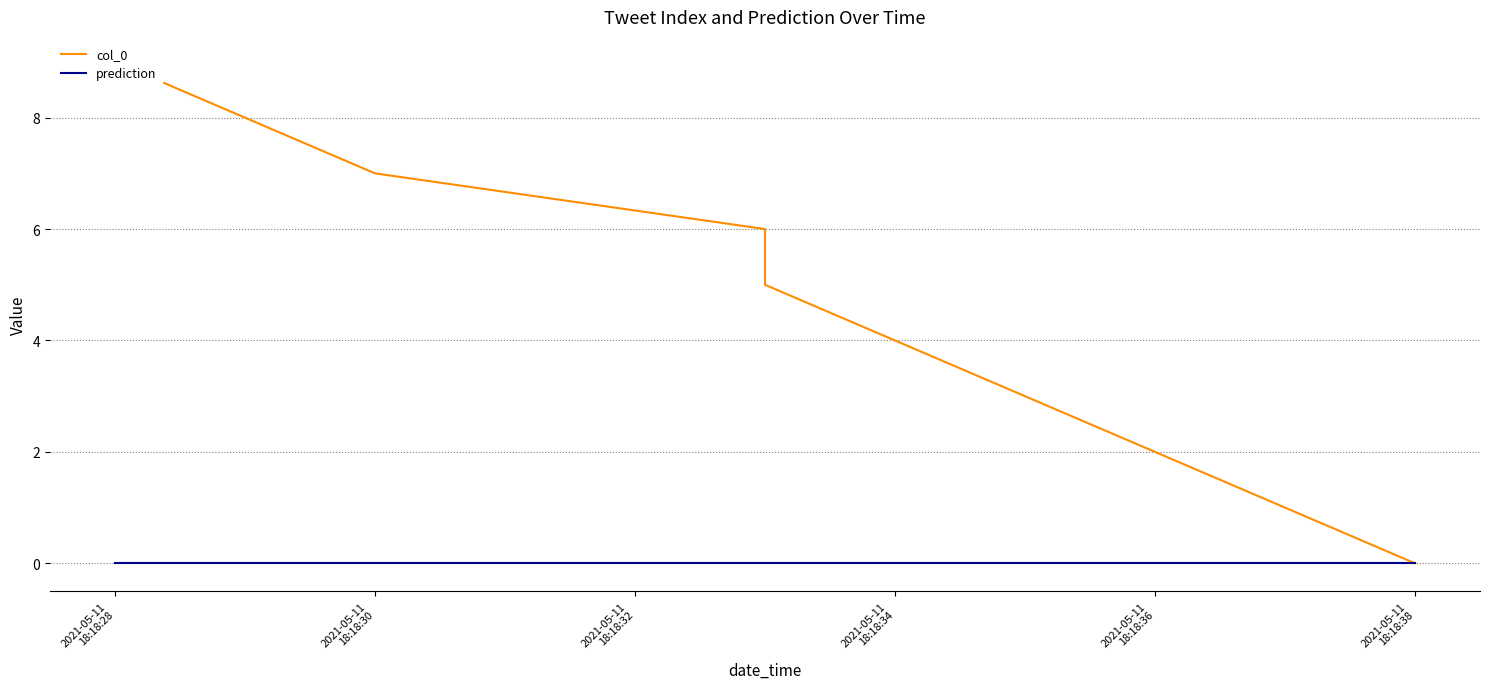

True or false: prediction has a value of 0 at 2021-05-11
18:18:38.

True